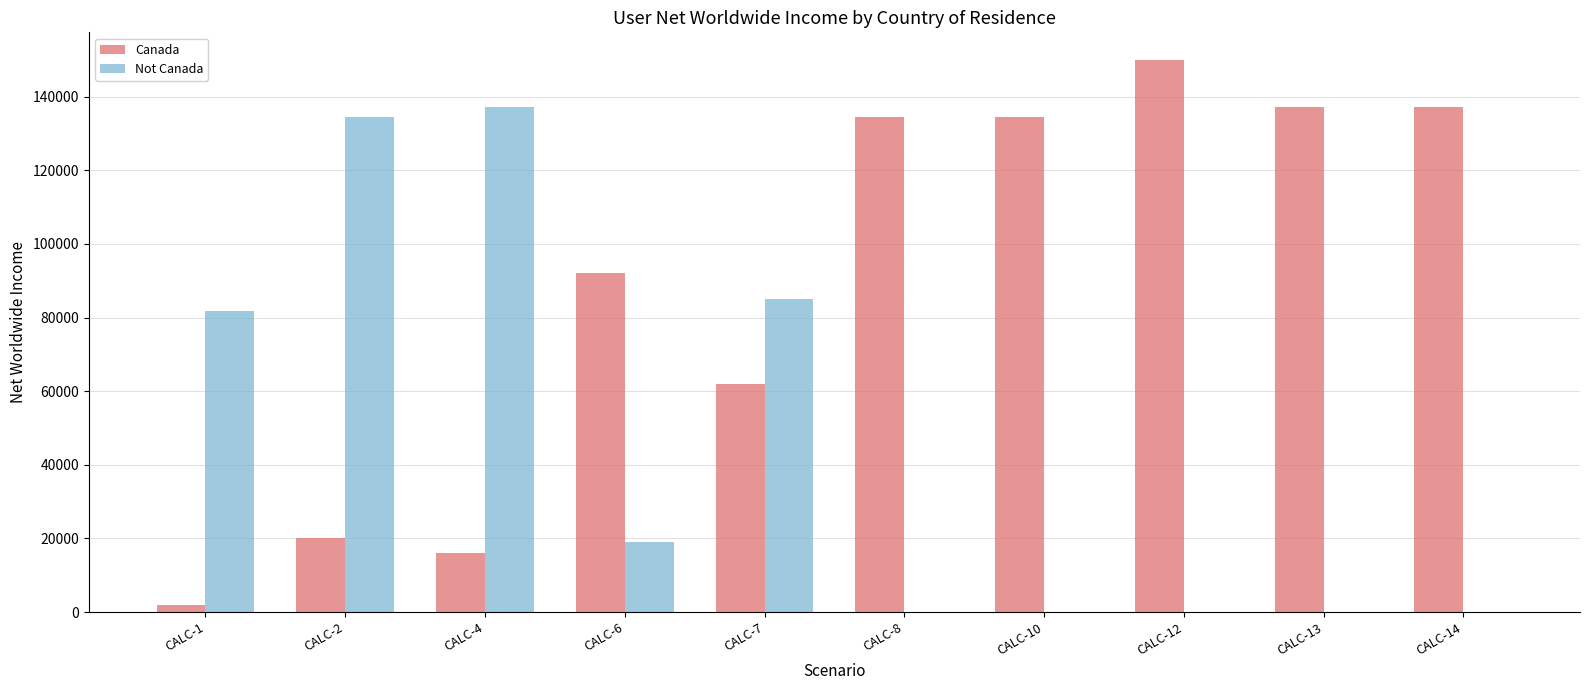

What are all the series names shown in the legend?

Canada, Not Canada